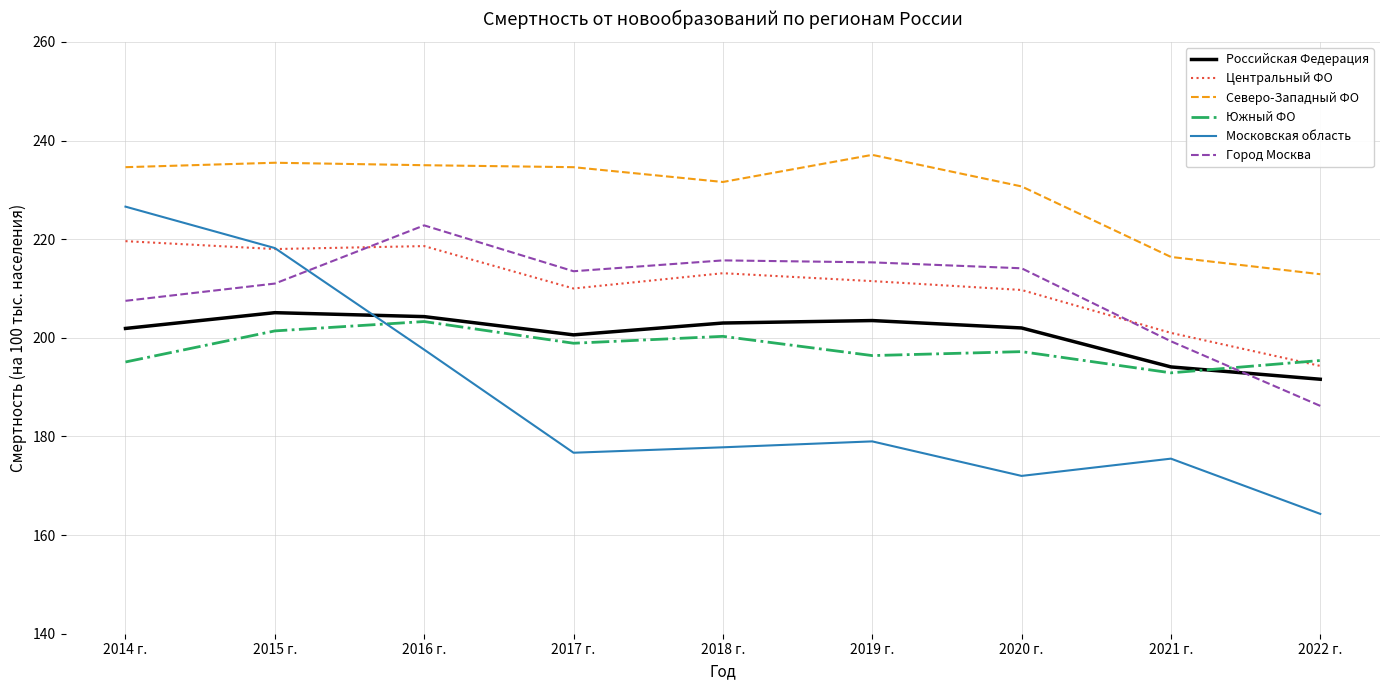

The value of Московская область at 2019 г. is 179.0. True or false?

True